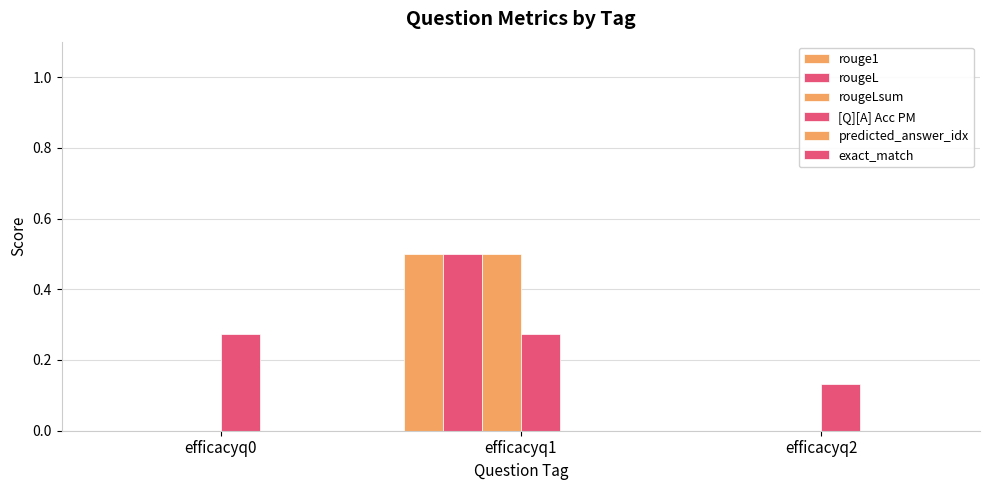

How many categories are shown in the chart?

3